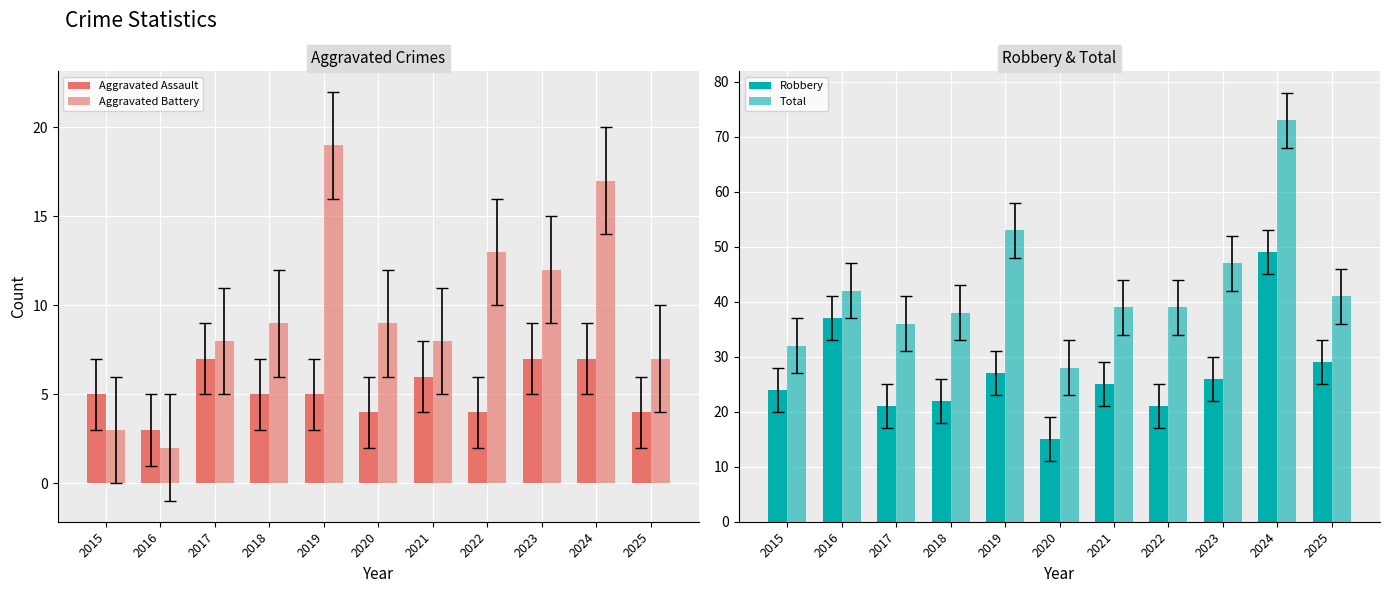

What is the maximum value shown in the chart?

73